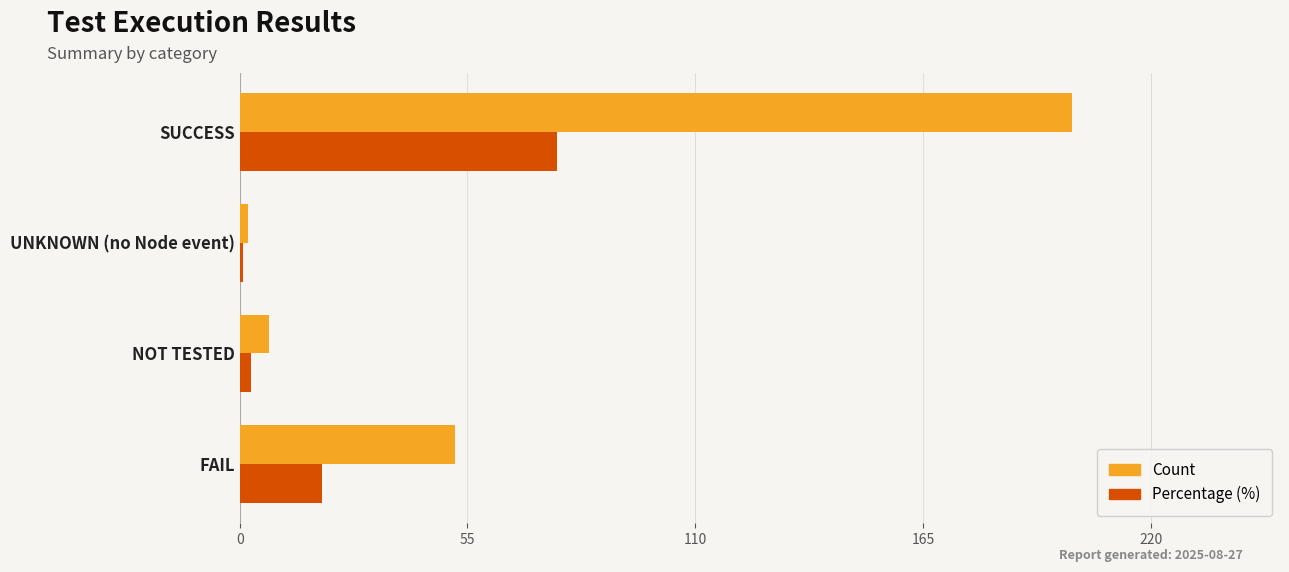

Which series changed the most between SUCCESS and UNKNOWN (no Node event)?

Count